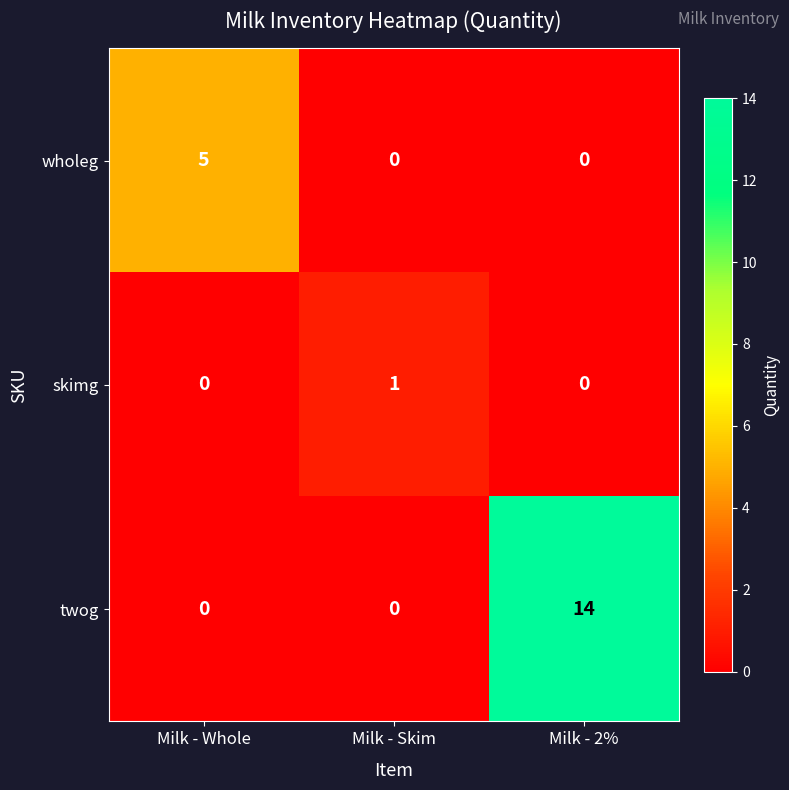

Rank the series by their maximum value, from highest to lowest.

twog, wholeg, skimg